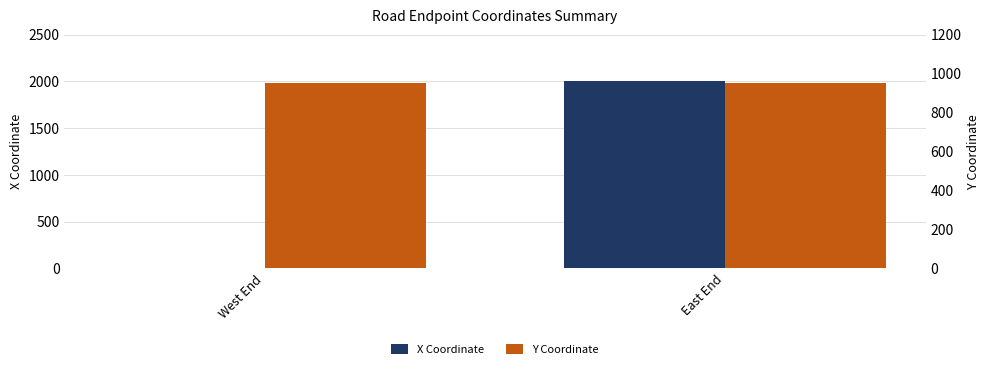

How many bars are there in total?

4